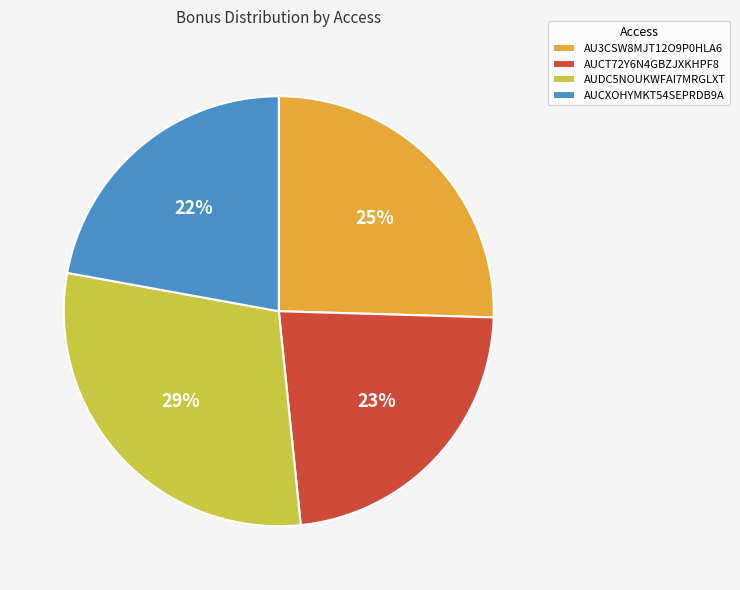

To the nearest percent, what is the average slice percentage?

25%